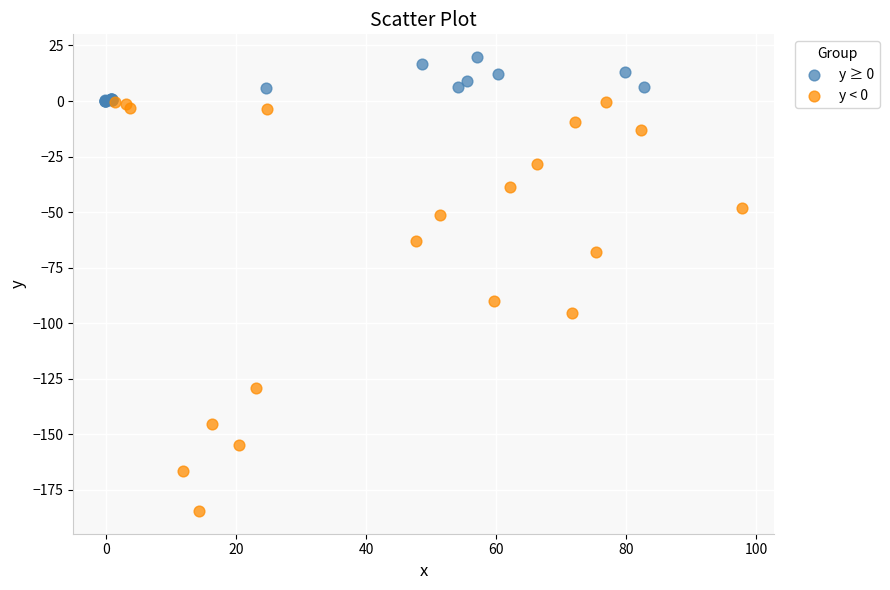

What are all the series names shown in the legend?

y ≥ 0, y < 0